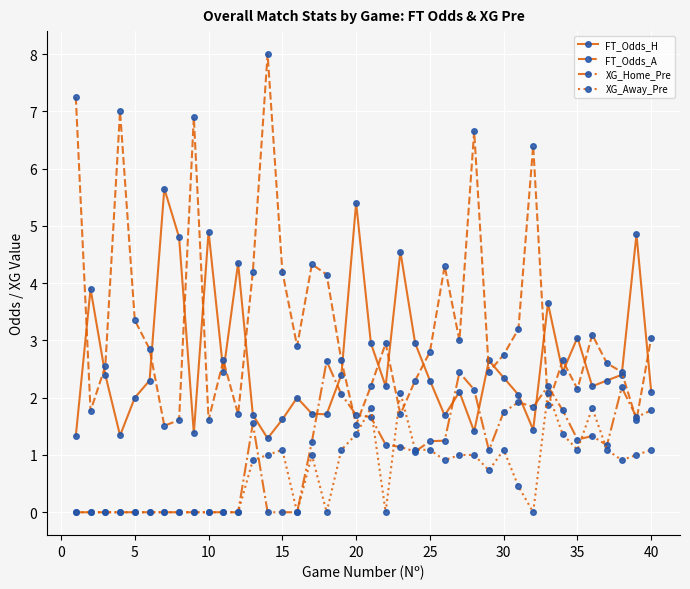

What is the maximum value for FT_Odds_A?

8.0